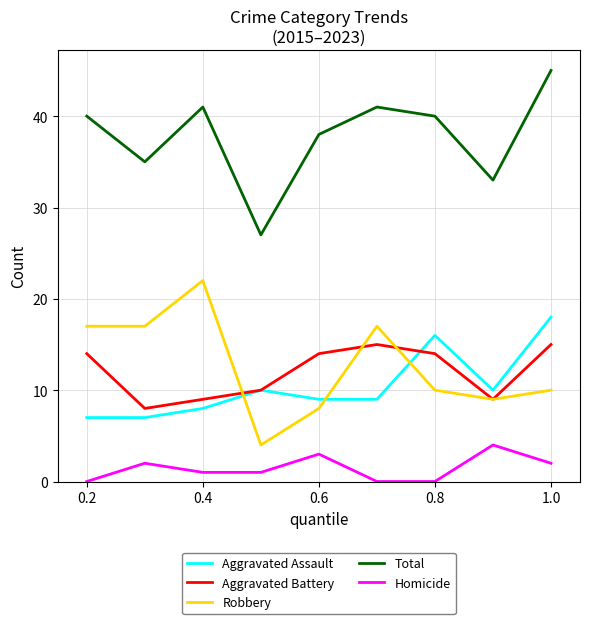

How many times do Robbery and Aggravated Assault cross each other?

3